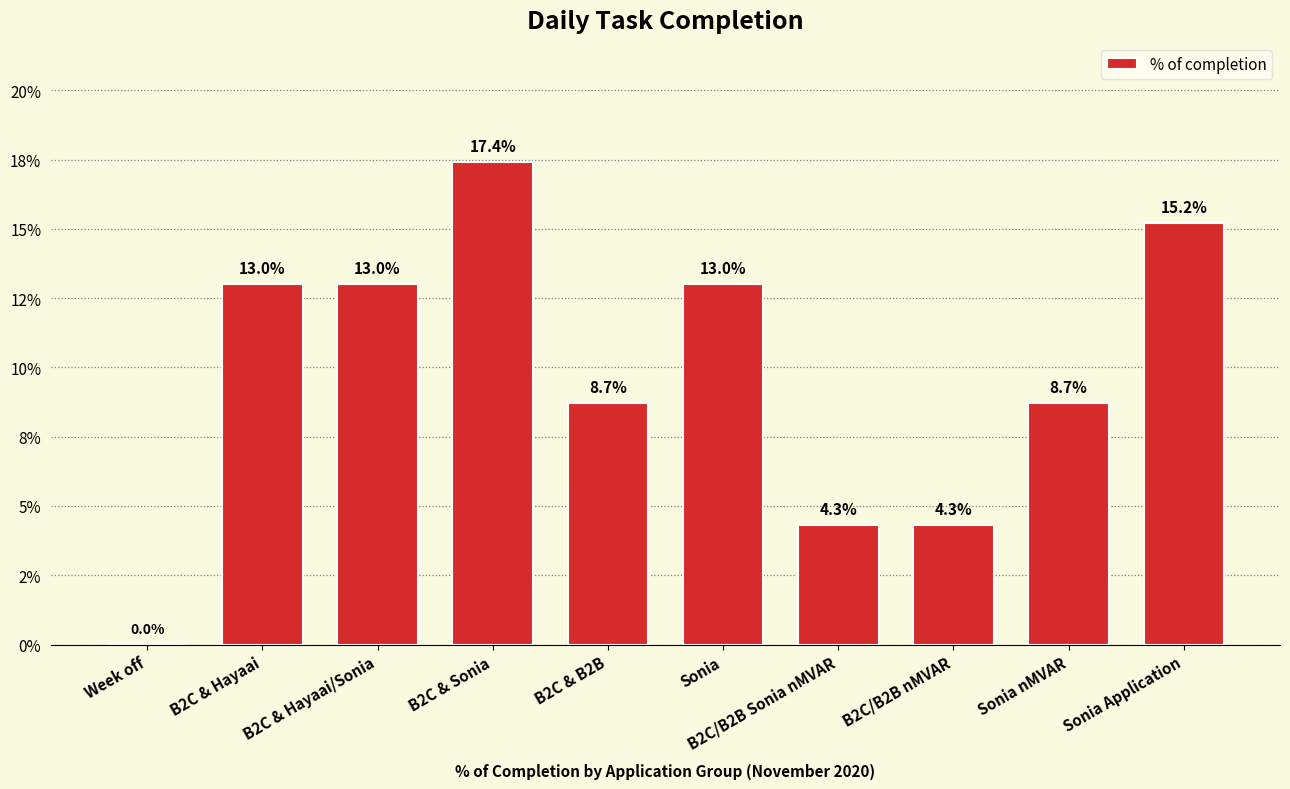

Which category has the lowest value across all series?

Week off